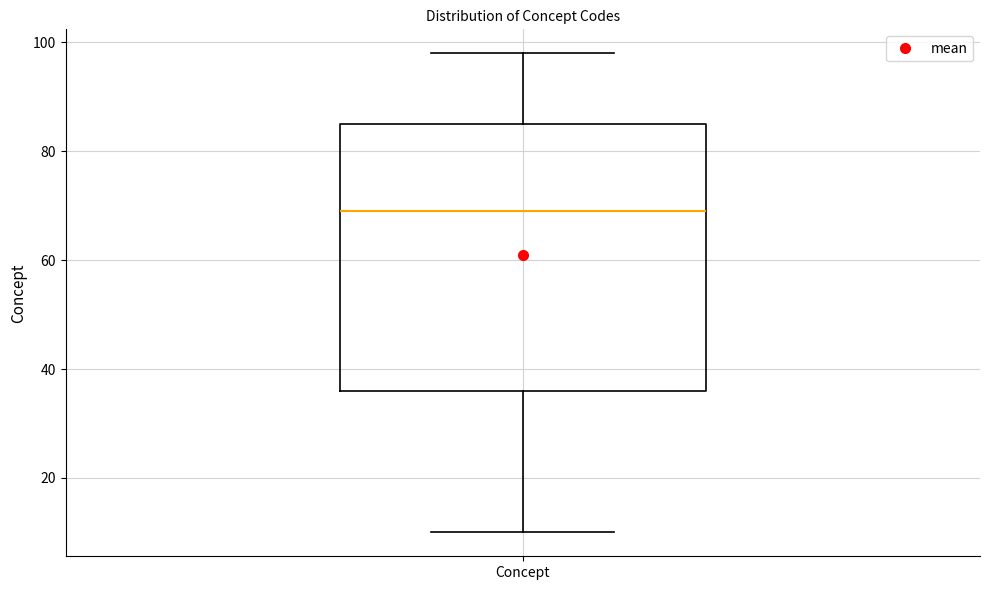

Read this box plot against the y-axis: the position of the median line, the range covered by the box, and the ends of both whiskers. The values are not printed on the chart, so give them approximately, as read against the axis.

median 70, box 36 to 86, whiskers 10 to 98